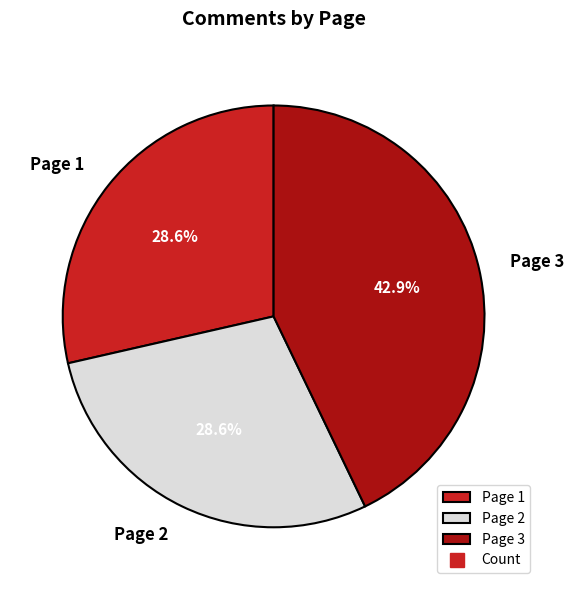

What is the largest slice in the pie chart?

Page 3